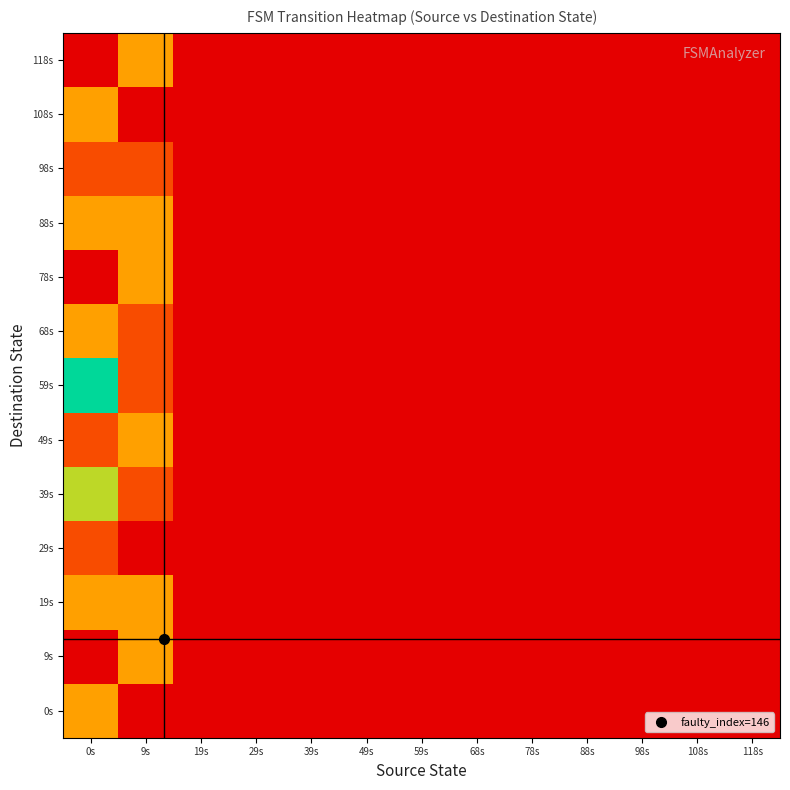

At how many categories does at least one series exceed 16?

2